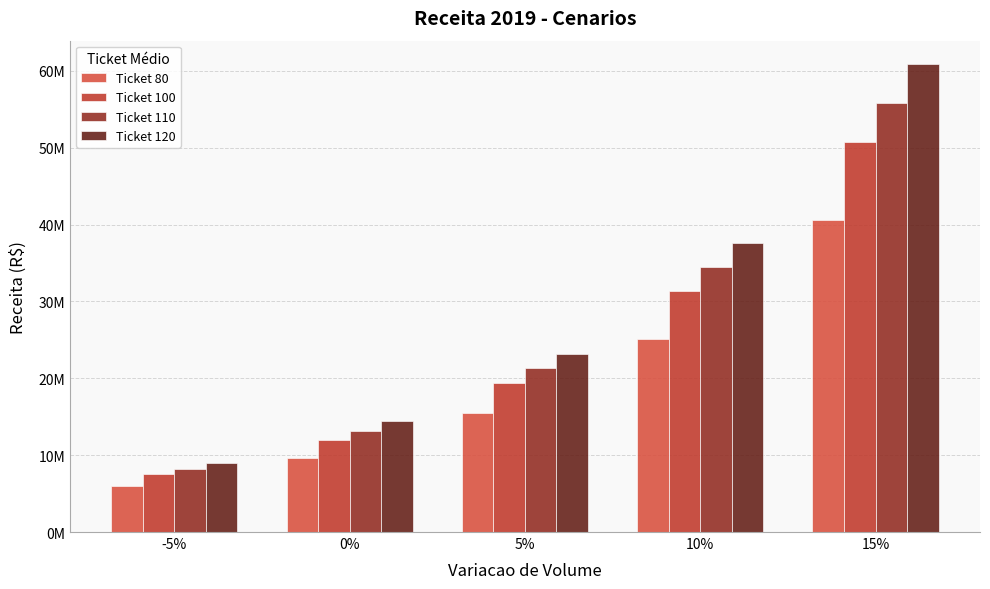

What is the greatest value displayed?

60868917.0